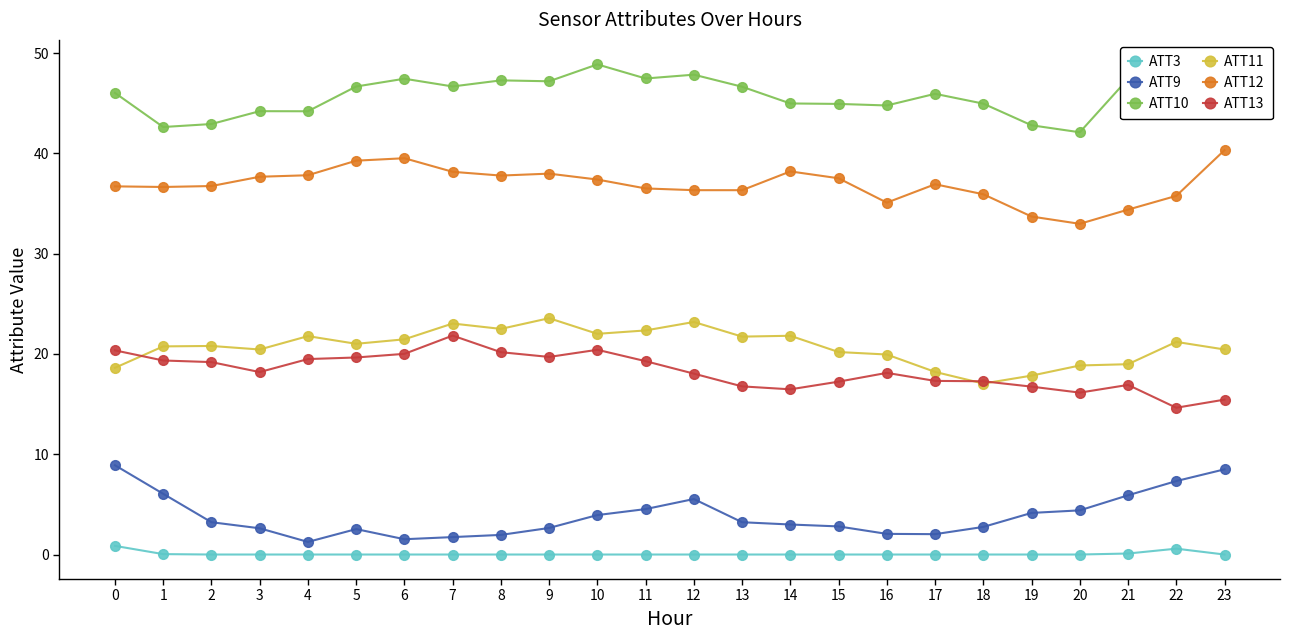

Is this an area chart (filled region under the line)?

No